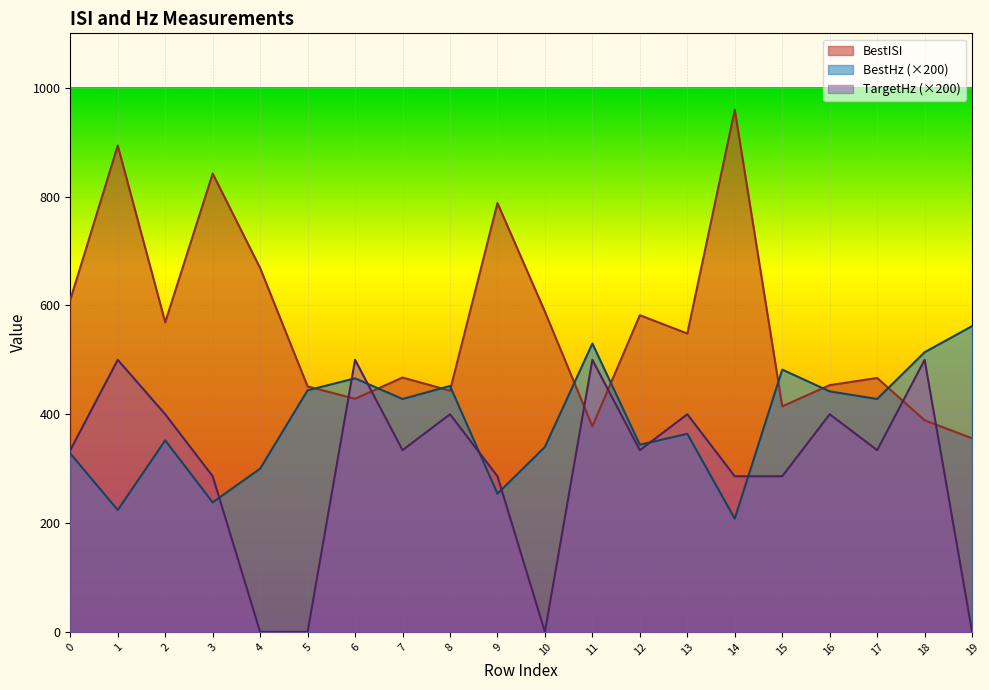

Reading left to right, what are all the values shown in this chart?

BestISI: 0=610.1	1=893.7	2=569.0	3=842.3	4=668.6	5=451.1	6=428.5	7=467.4	8=443.3	9=788.1	10=588.5	11=377.8	12=582.0	13=548.3	14=959.4	15=414.5	16=453.5	17=466.7	18=388.9	19=355.8
BestHz: 0=328.0	1=224.0	2=352.0	3=238.0	4=300.0	5=444.0	6=466.0	7=428.0	8=452.0	9=254.0	10=340.0	11=530.0	12=344.0	13=364.0	14=208.0	15=482.0	16=442.0	17=428.0	18=514.0	19=562.0
TargetHz: 0=334.0	1=500.0	2=400.0	3=286.0	4=0.0	5=0.0	6=500.0	7=334.0	8=400.0	9=286.0	10=0.0	11=500.0	12=334.0	13=400.0	14=286.0	15=286.0	16=400.0	17=334.0	18=500.0	19=0.0